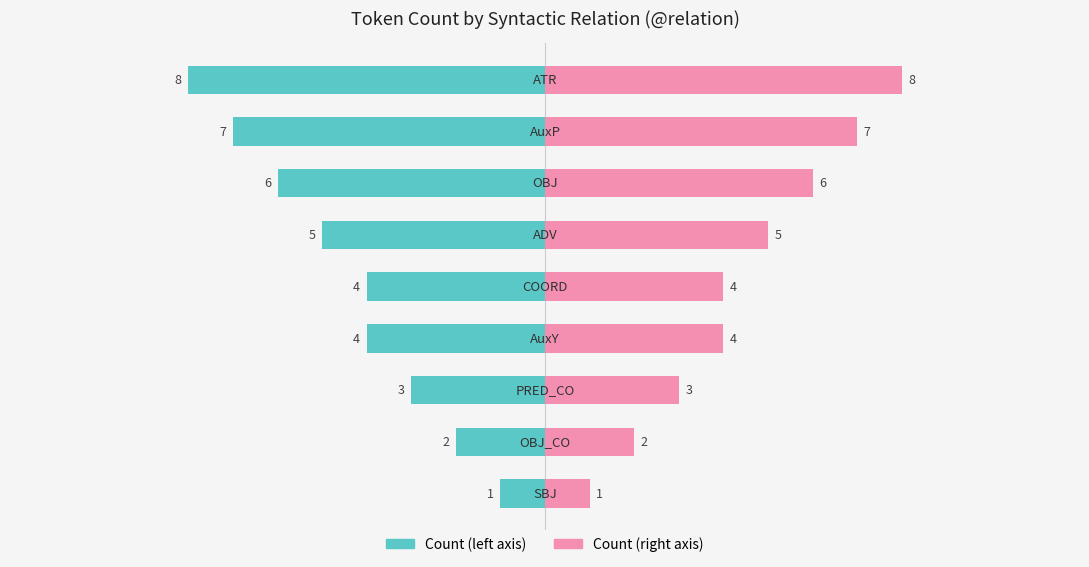

What is the value of the Left (count) bar at the 3rd from the left?

-6